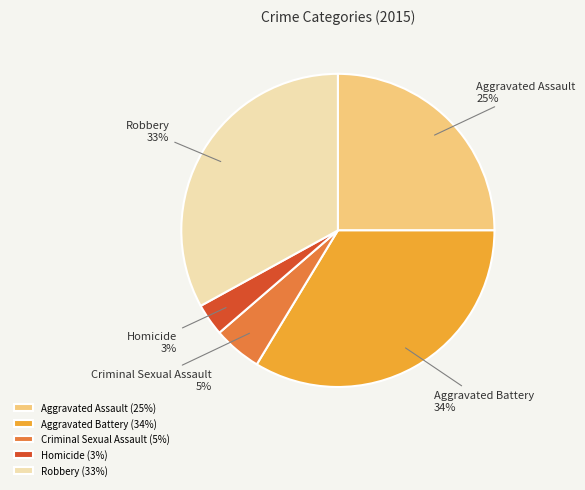

To the nearest percent, what is the average slice percentage?

20%